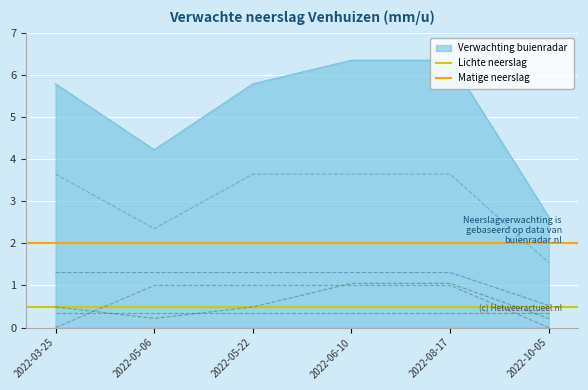

How many lines are shown in the chart?

5